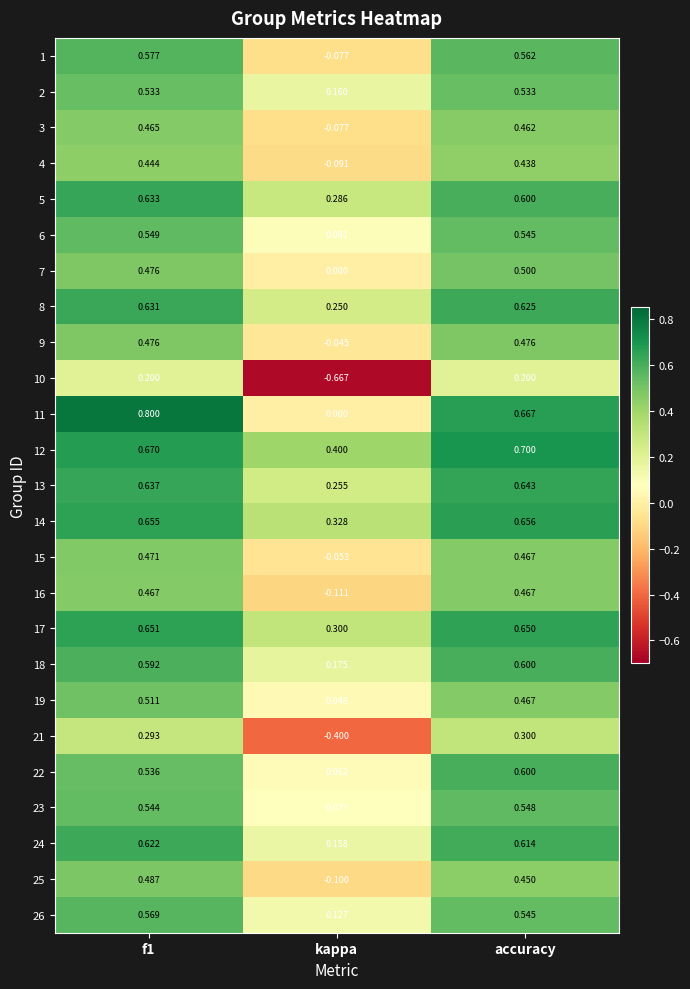

At which label does 13 reach its minimum?

kappa